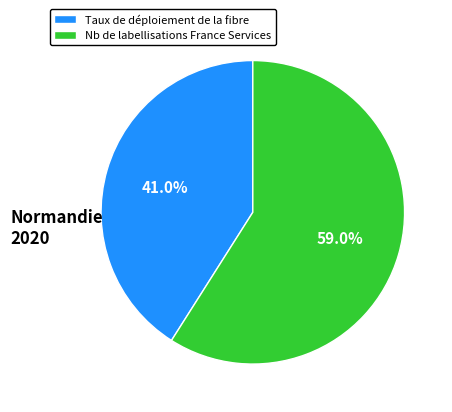

How many segments does this pie chart have?

2